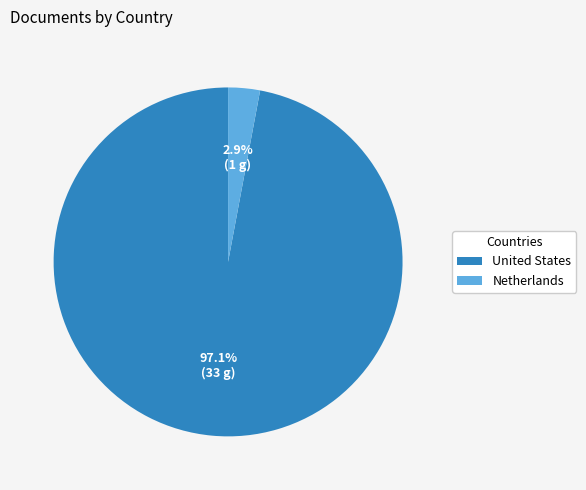

Does any single category account for the majority?

Yes